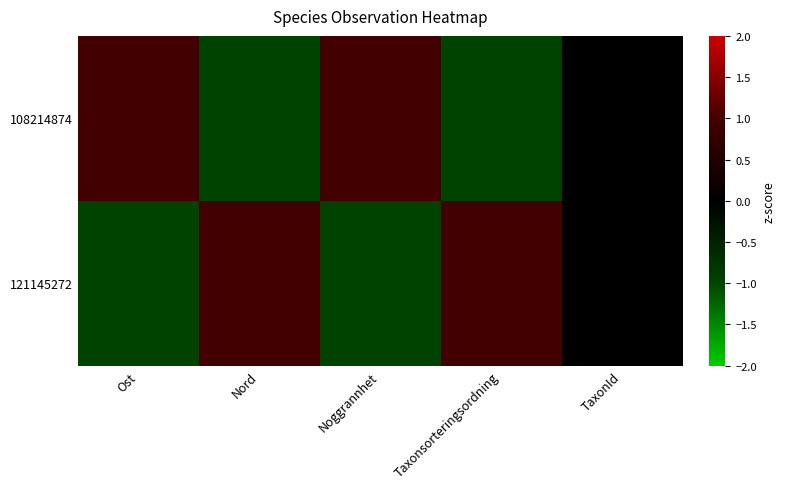

Rank the series at Ost from highest to lowest value.

108214874, 121145272